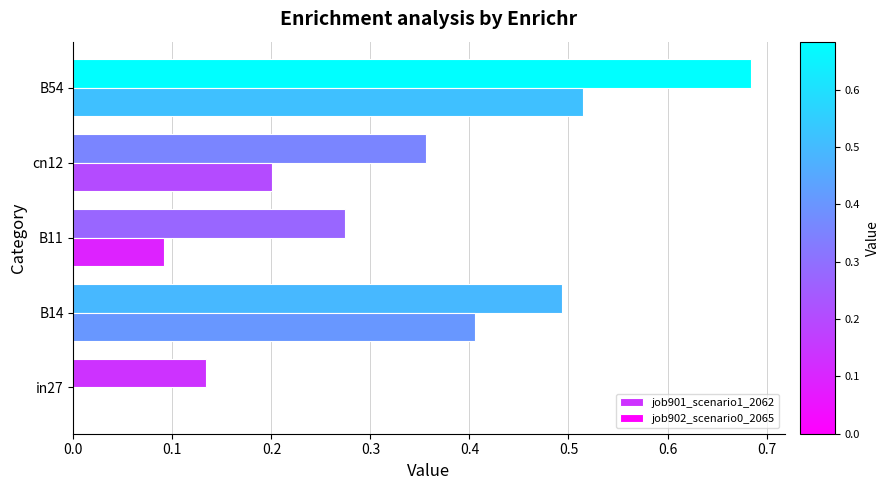

Which series changed the most between cn12 and B54?

job901_scenario1_2062